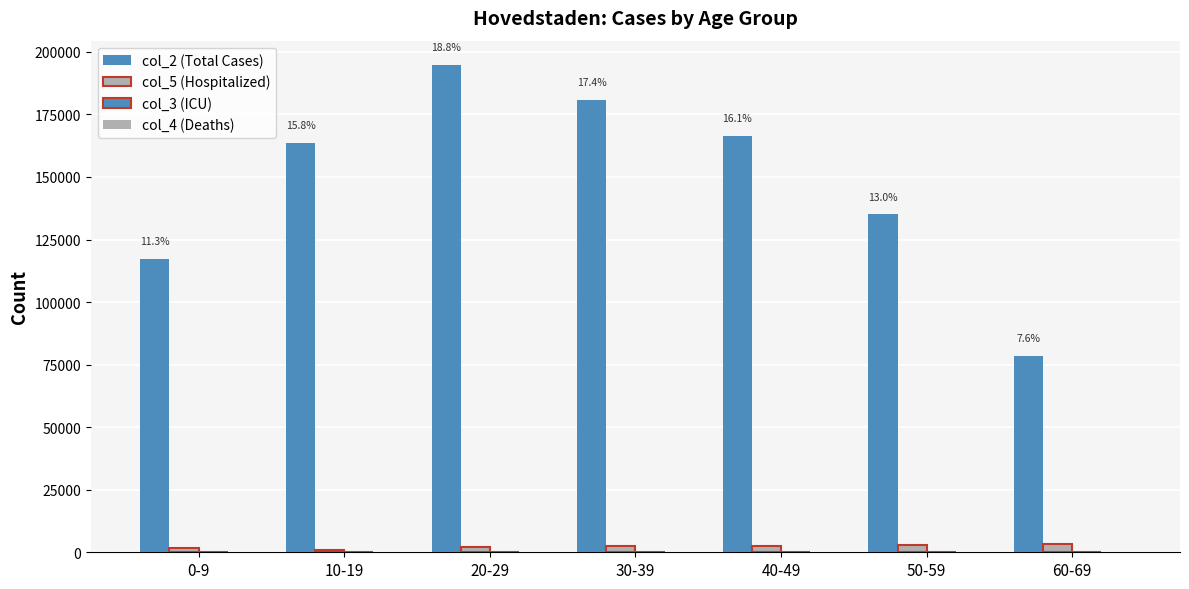

How many groups of bars are there?

7